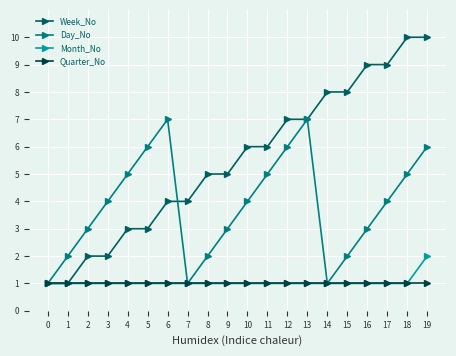

What is the difference between the second highest and minimum values in the Week_No series?

9